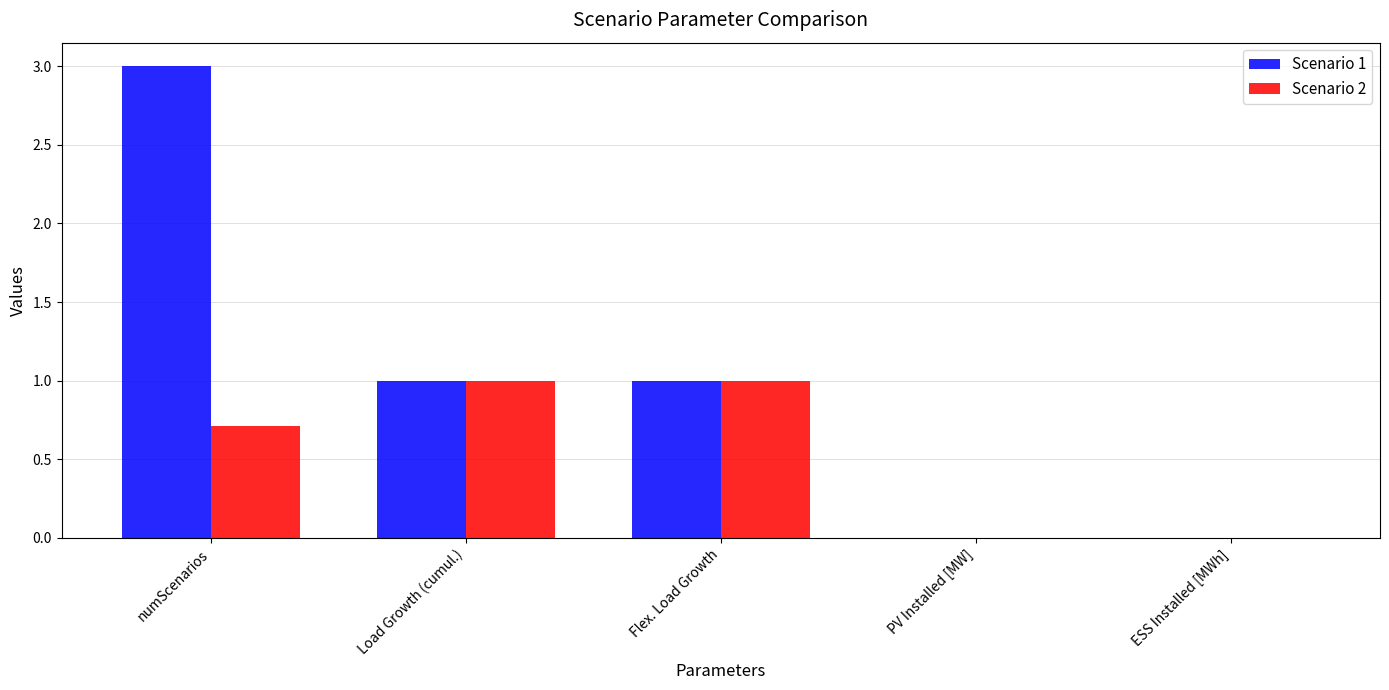

At which category is the sum across all series the highest?

numScenarios